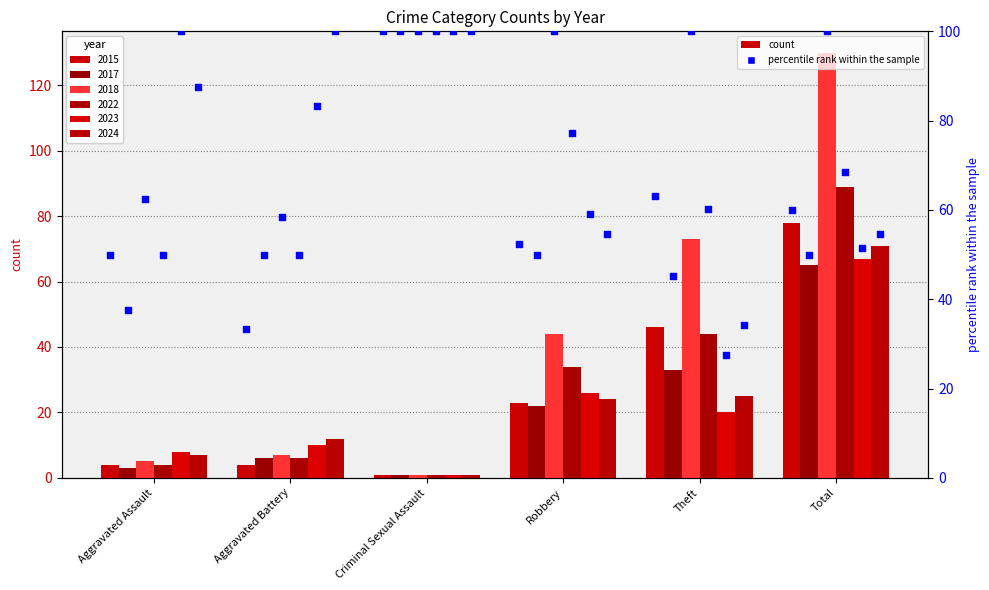

Which series has the largest Y range (max minus min)?

2018